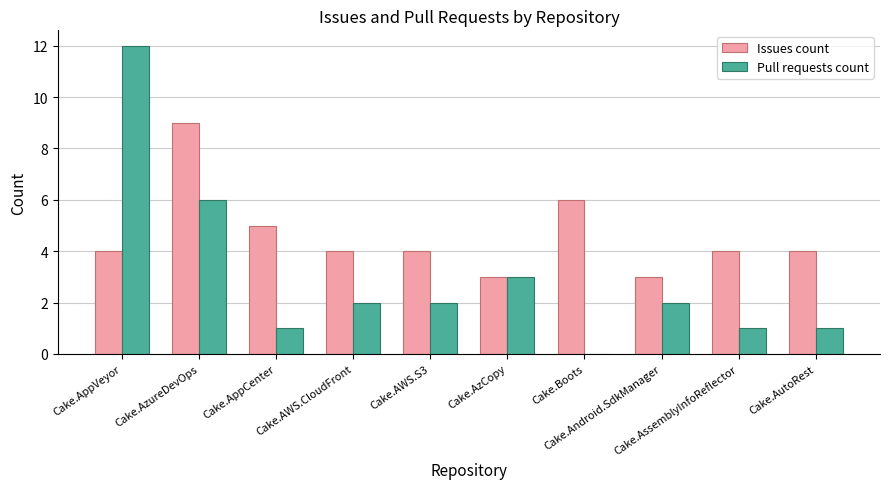

What is the highest value of the Pull requests count series?

12